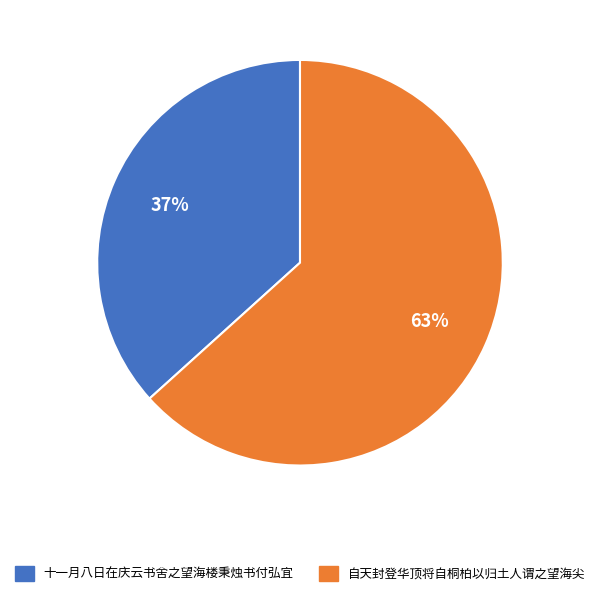

Is the sum of 十一月八日在庆云书舍之望海楼秉烛书付弘宜 and 自天封登华顶将自桐柏以归土人谓之望海尖 greater than half?

Yes